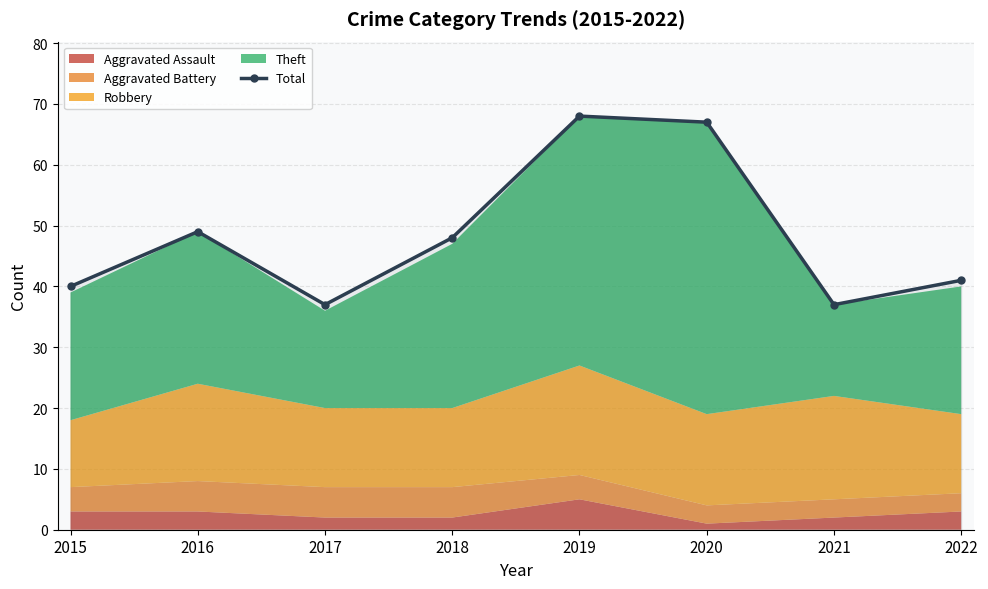

Approximately how many times larger is the value at 2016 compared to 2019?

0.7